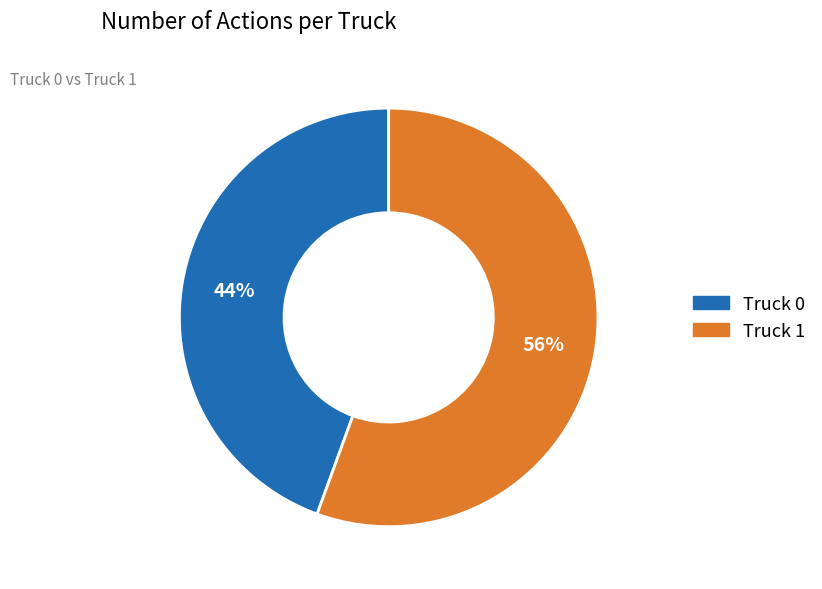

What is the majority slice?

Truck 1